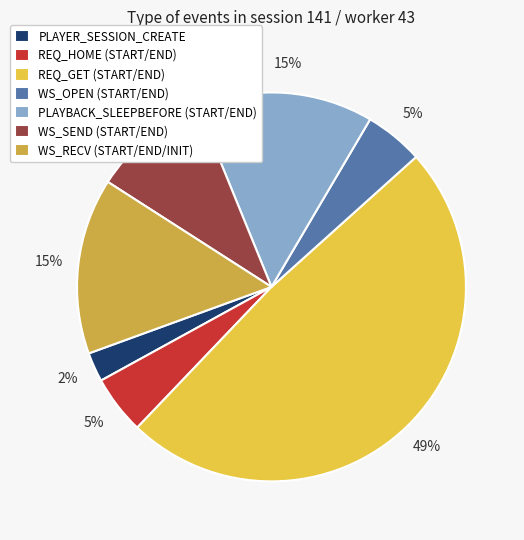

What is the smallest slice in the pie chart?

PLAYER_SESSION_CREATE